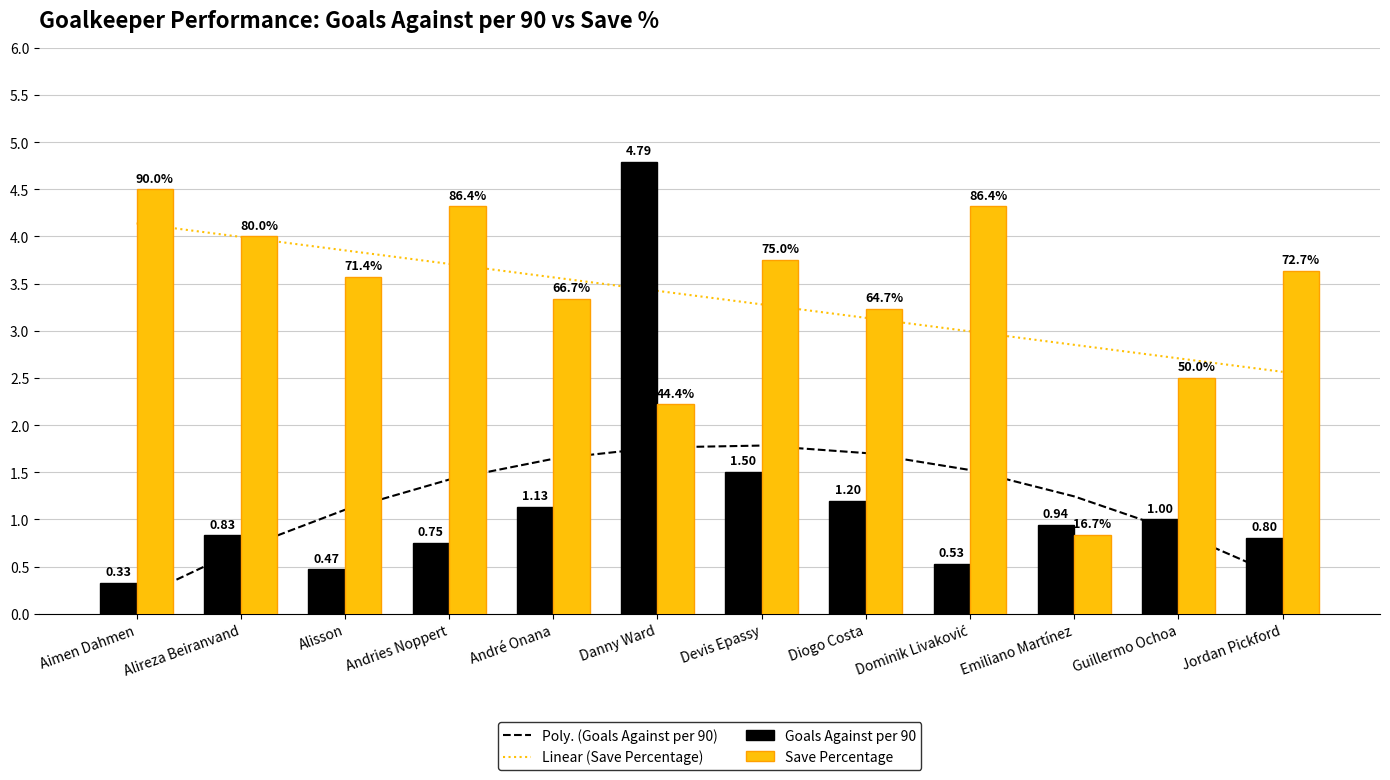

At how many categories does at least one series exceed 2?

12